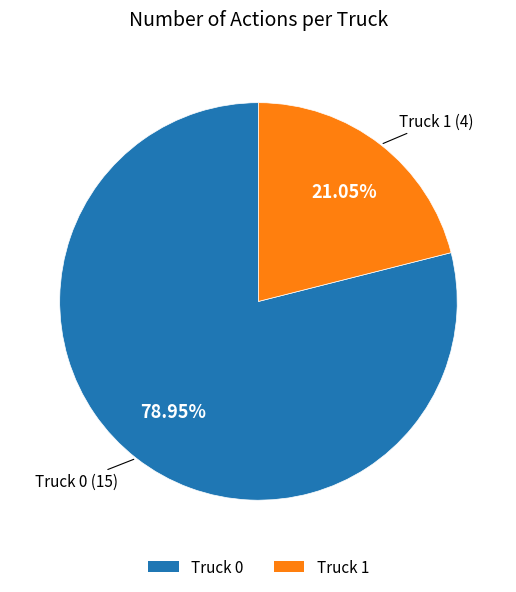

Rank the categories by value from lowest to highest.

Truck 1, Truck 0